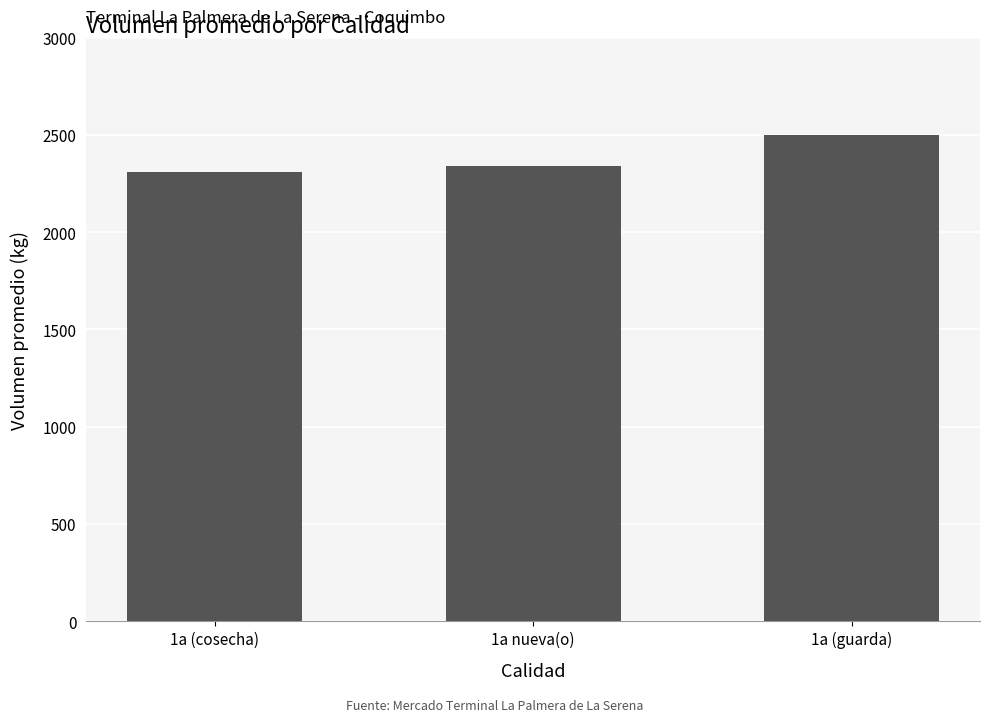

Where is the data nearest to the value 2405?

1a nueva(o)